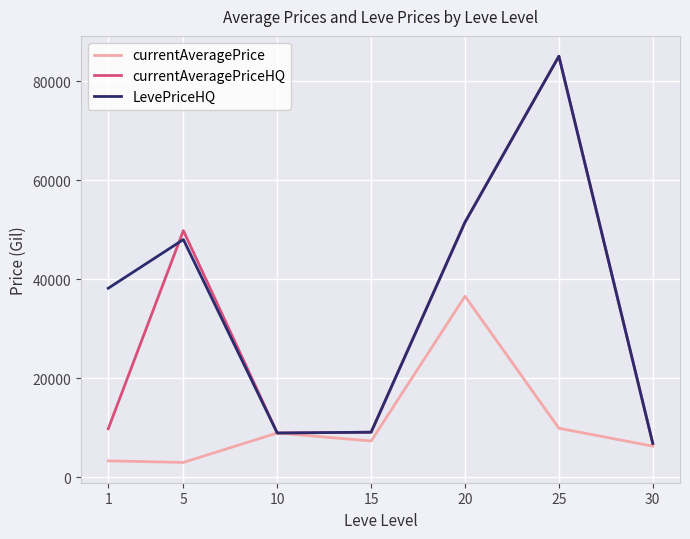

What is the lowest value of the currentAveragePriceHQ series?

6843.2